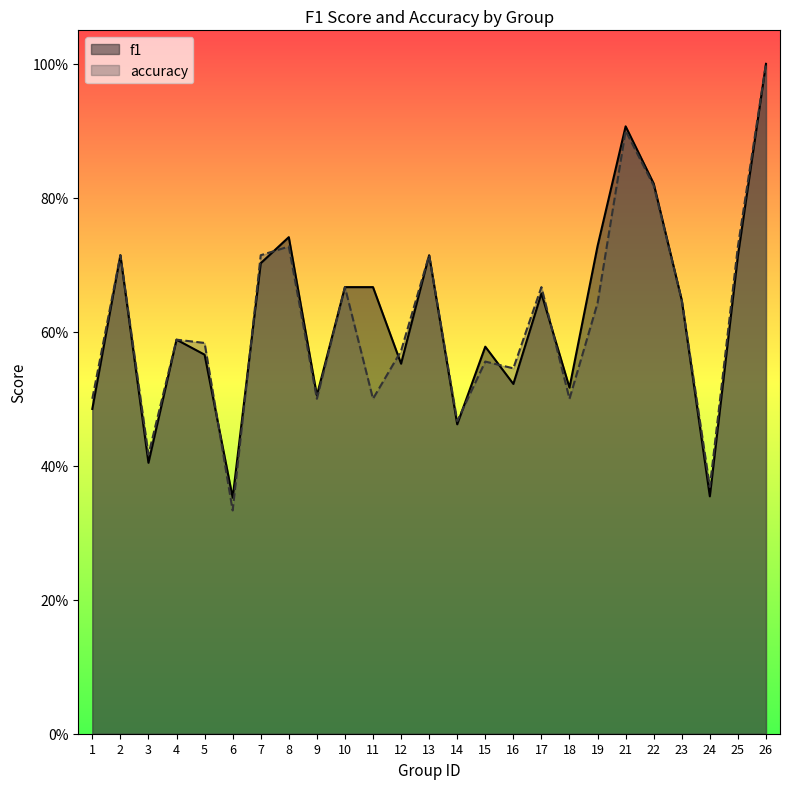

The value of accuracy at 4 is 0.8. True or false?

False